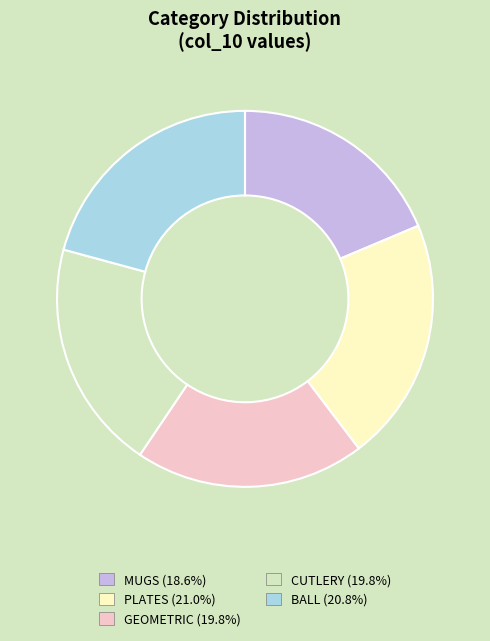

Combined, do BALL and MUGS account for over 50%?

No